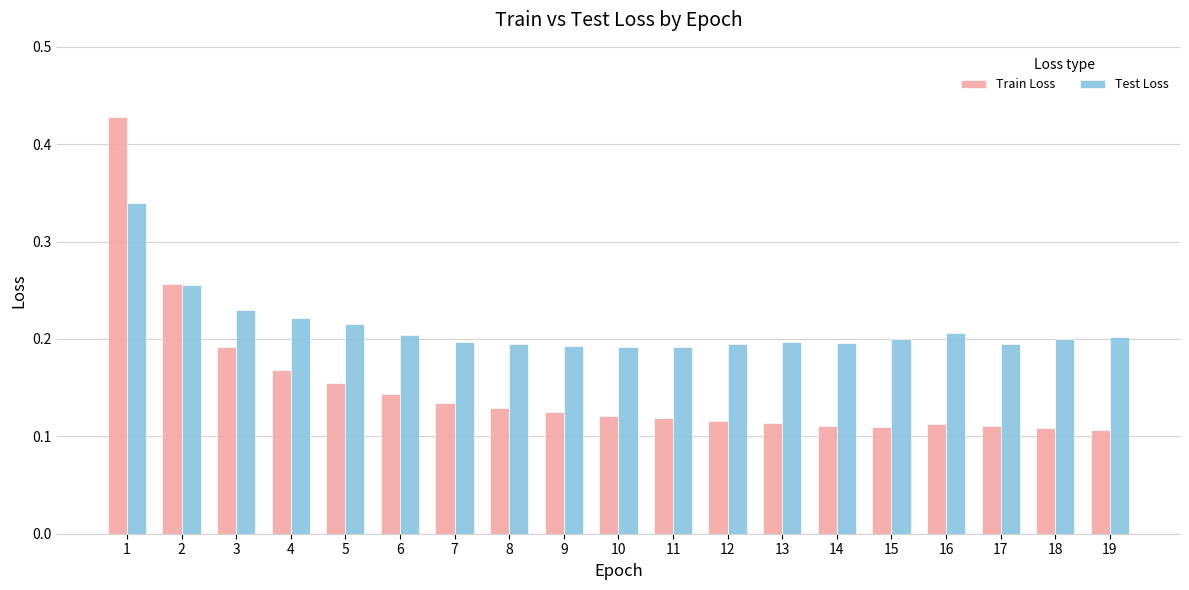

Which series has the largest range (max minus min)?

Train Loss